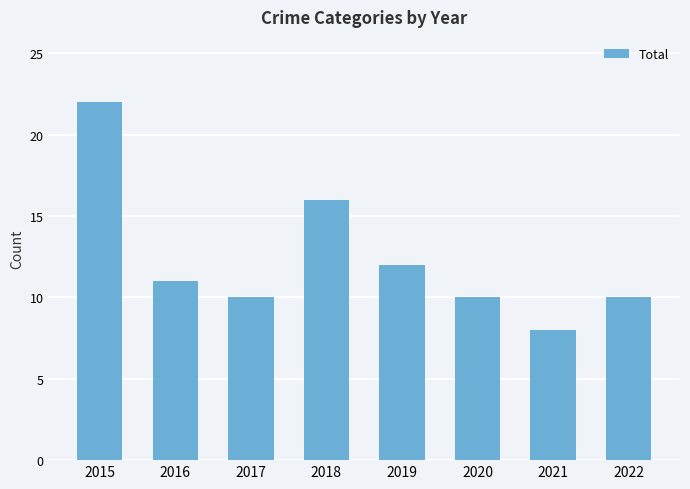

Which has a higher value, 2022 or 2015?

2015